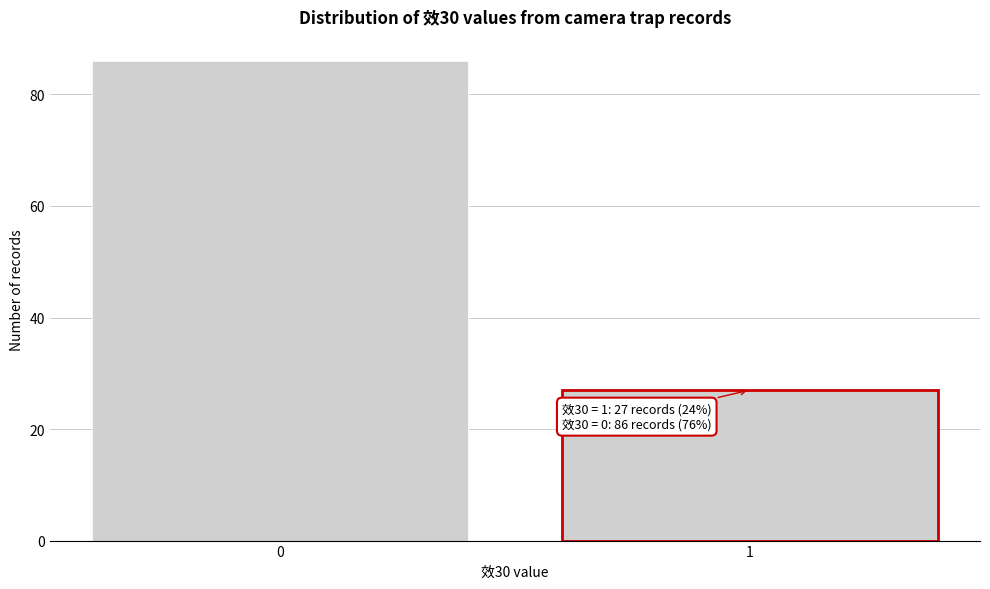

Reading left to right, extract all data points from this chart.

86	27